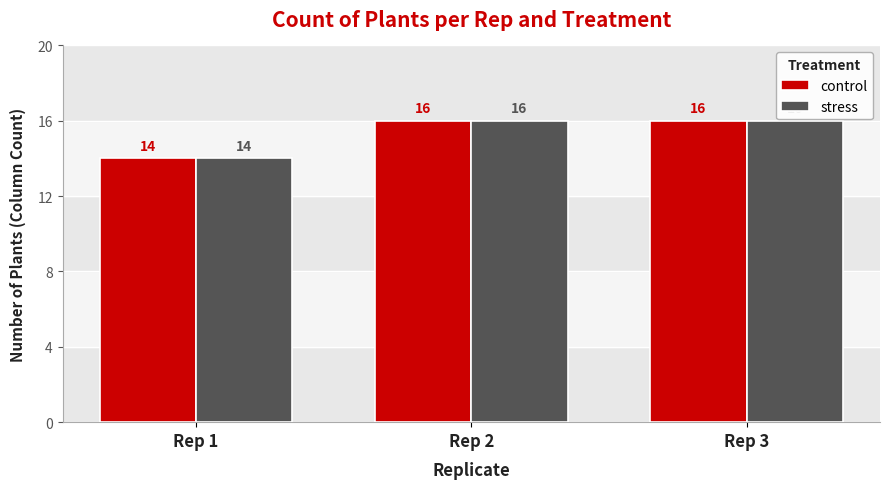

How many data points in stress are less than 16?

1